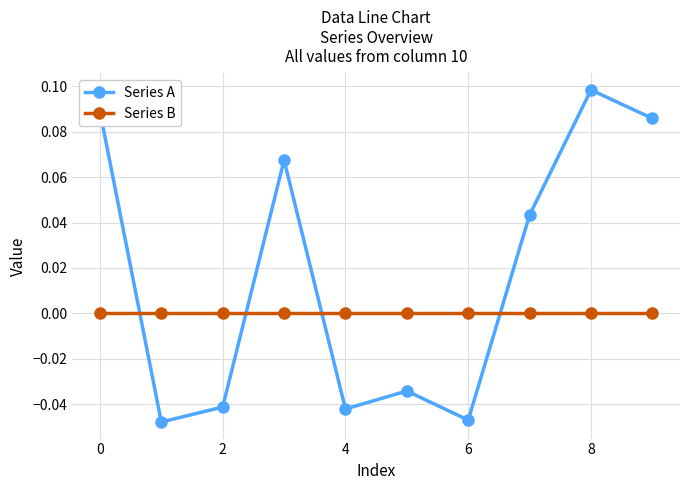

Which series has the largest range (max minus min)?

Series A